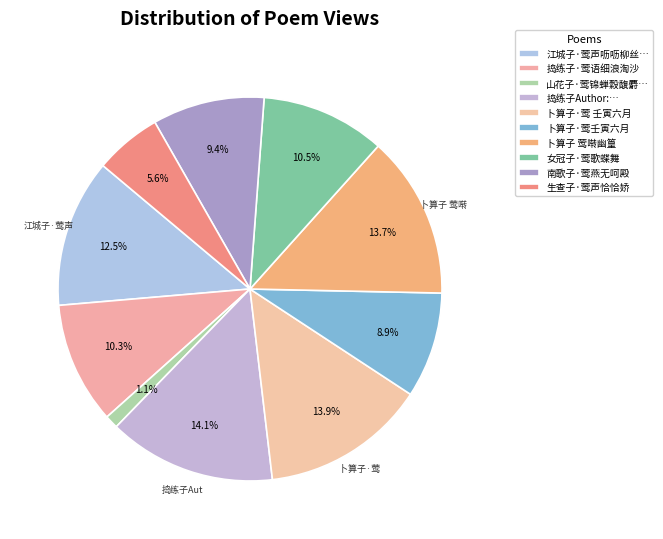

Which category has the biggest portion of the pie?

捣练子Author:莺语细浪淘沙